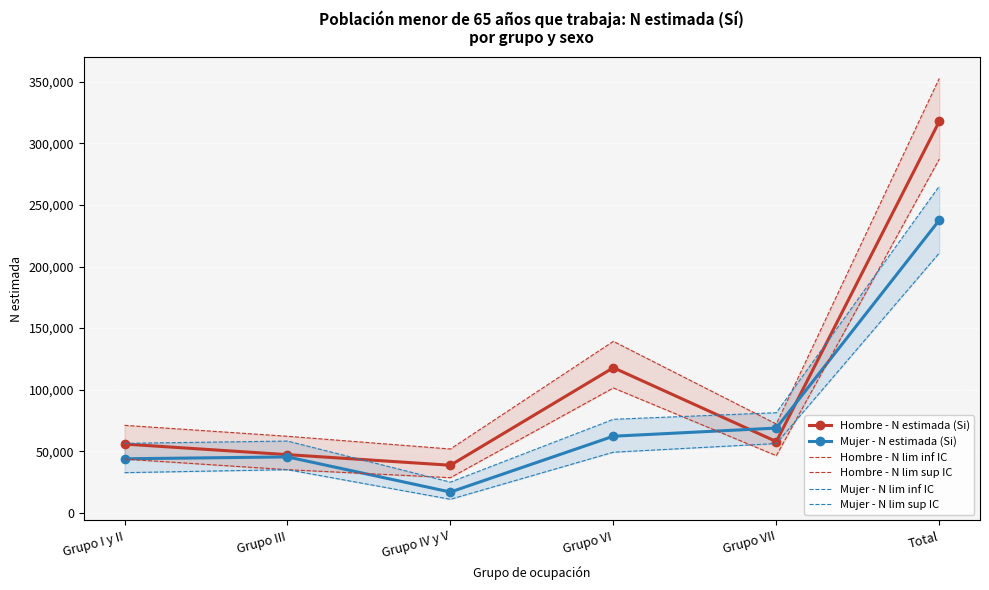

What is the difference between the Hombre - N lim sup IC values at Total and Grupo III?

290420